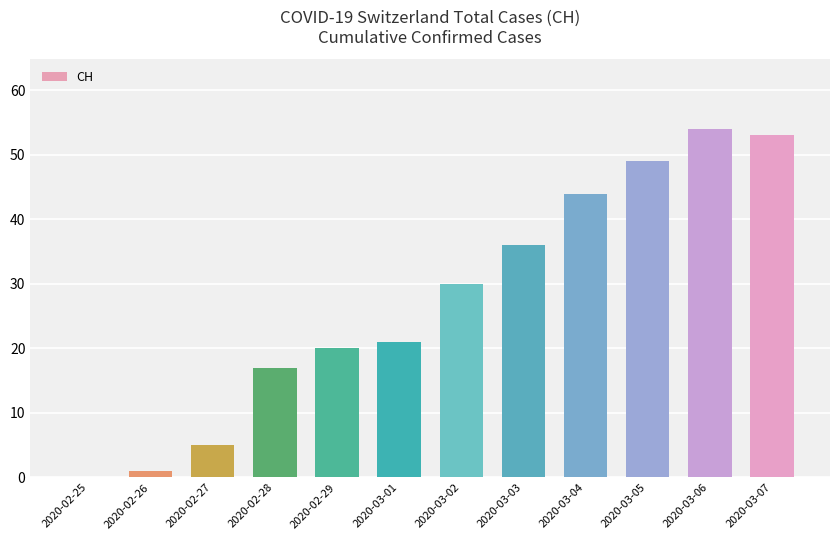

What is the sum of all values?

330